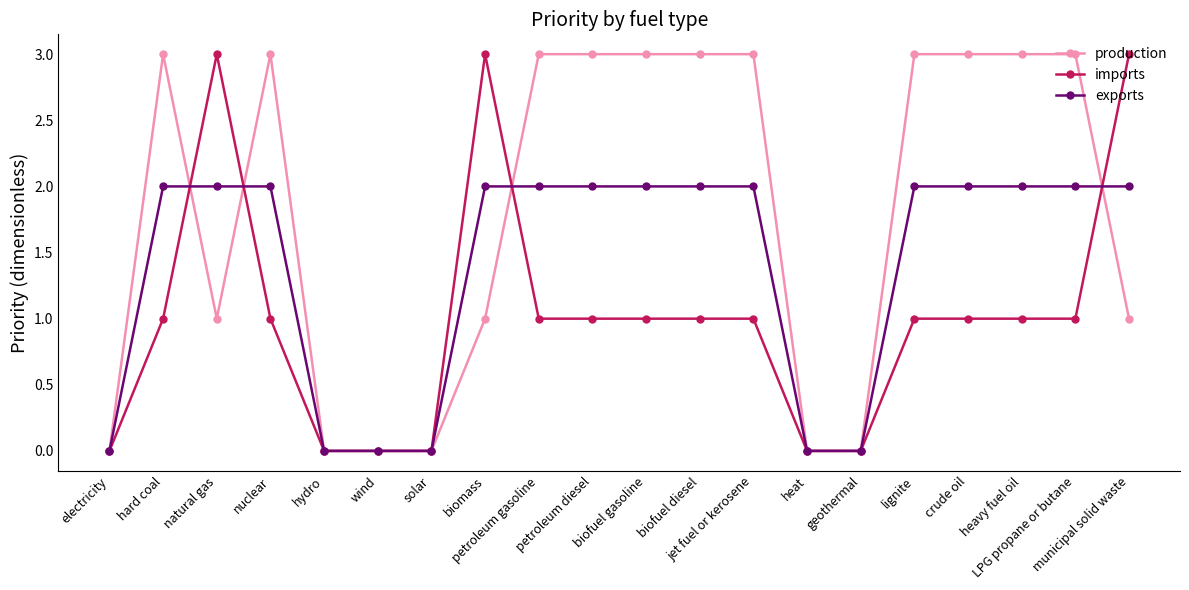

What is the difference between the second highest and second lowest values in the imports series?

3